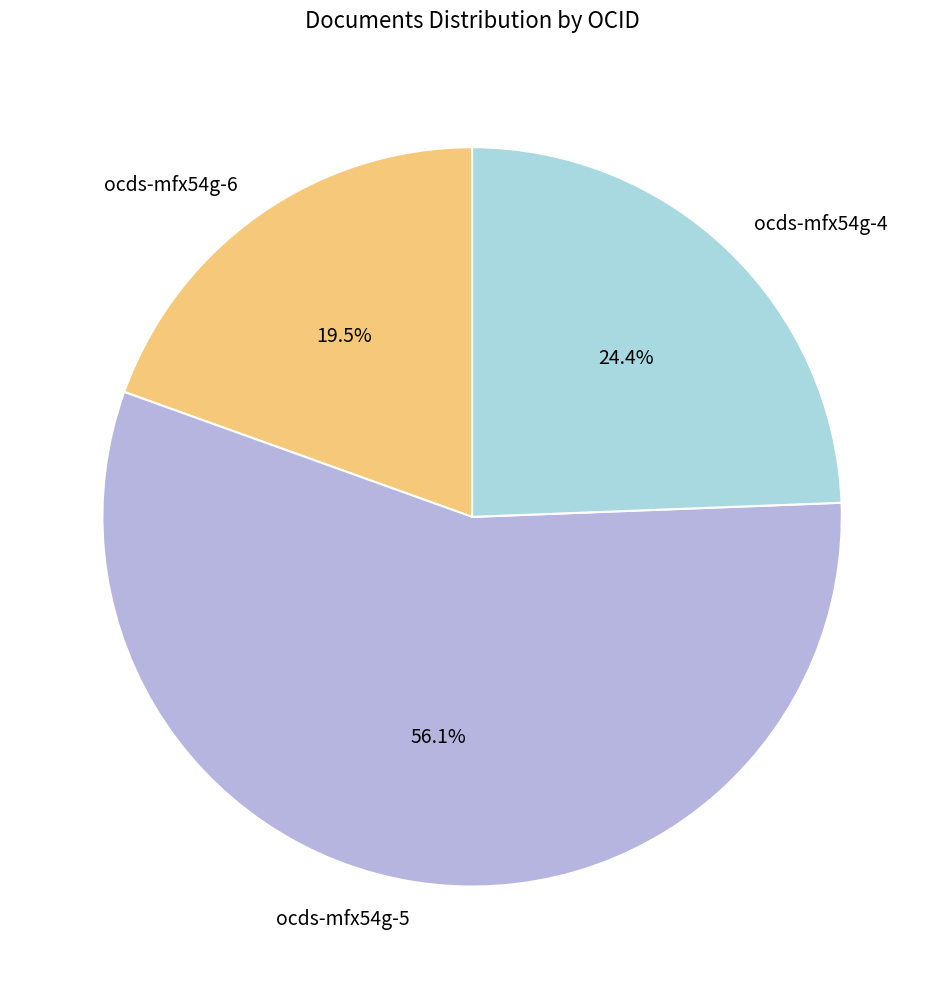

To the nearest percent, what is the difference between the ocds-mfx54g-6 and ocds-mfx54g-4 slice percentages?

5%